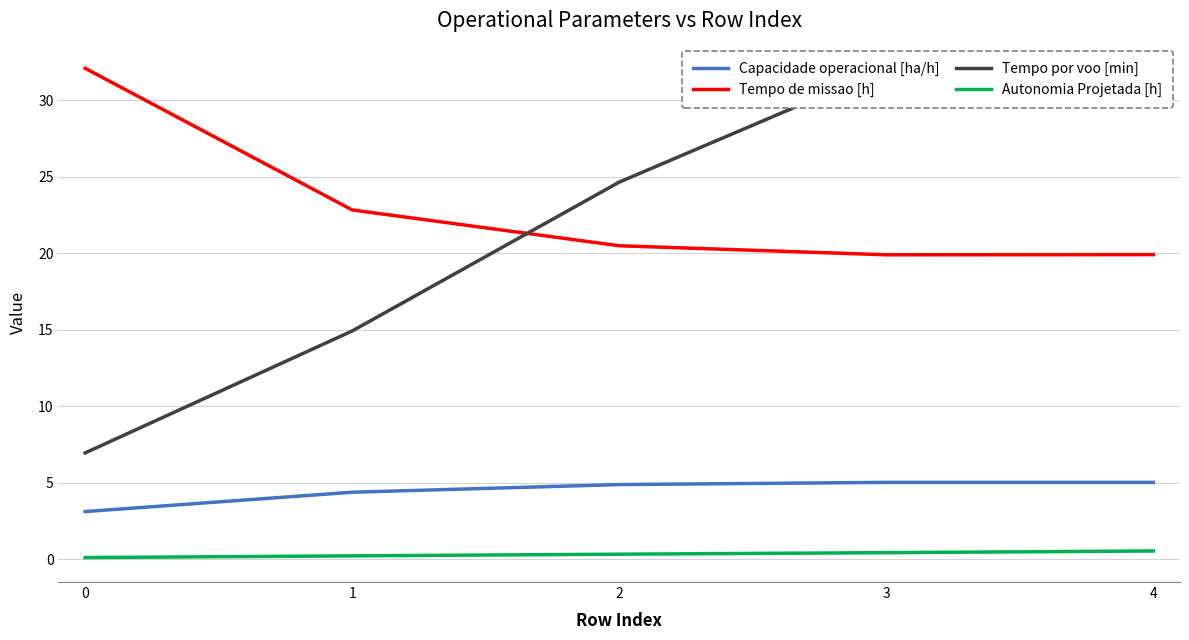

What is the value of the Autonomia Projetada [h] point at the 5th from the left?

0.5